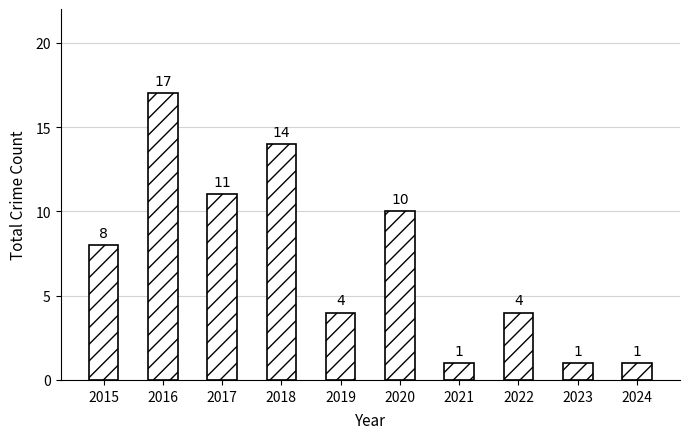

What is the change in value from 2015 to 2022?

-4